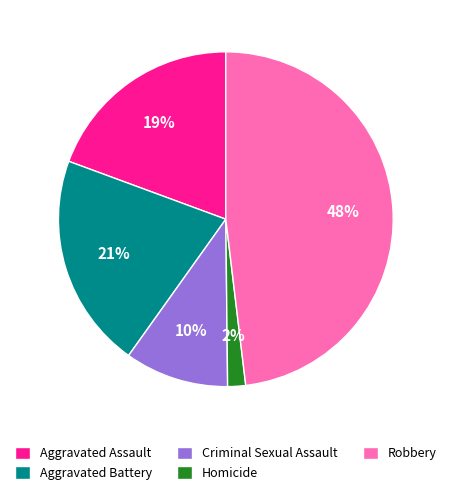

To the nearest percent, what percentage of the pie is Criminal Sexual Assault?

10%